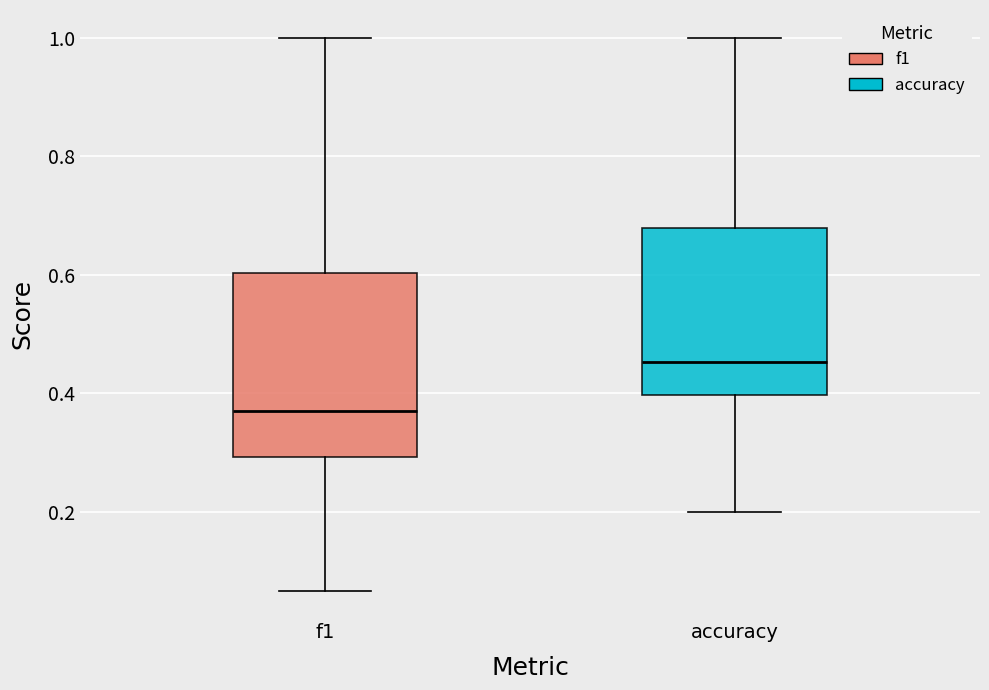

Reading left to right, read every box against the y-axis: the position of its median line, the range the box covers, and the ends of its whiskers. The values are not printed on the chart, so give them approximately, as read against the axis.

f1: median 0.36, box 0.30 to 0.60, whiskers 0.06 to 1.00
accuracy: median 0.46, box 0.40 to 0.68, whiskers 0.20 to 1.00